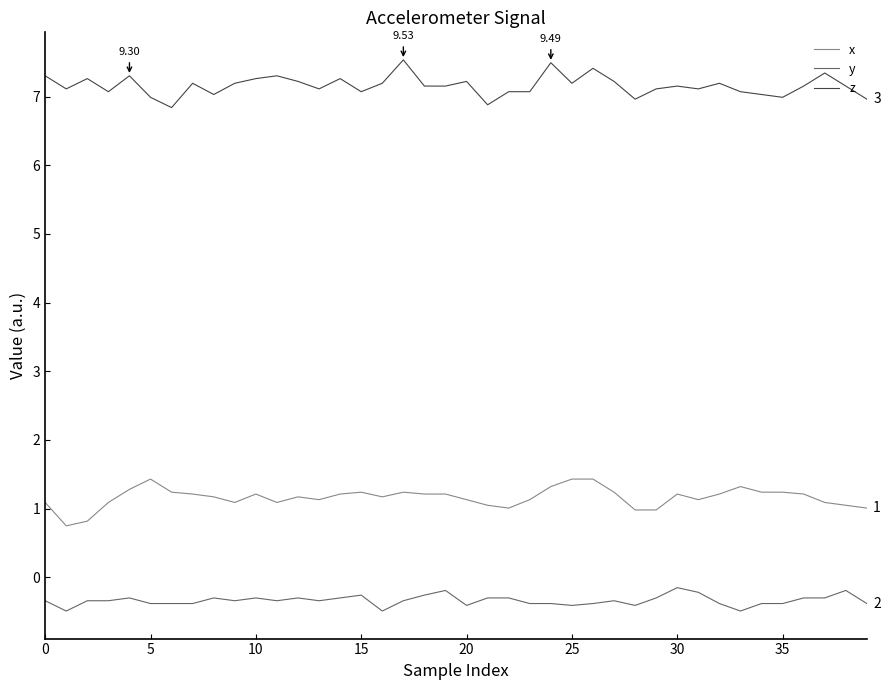

True or false: z and y cross at least once.

False